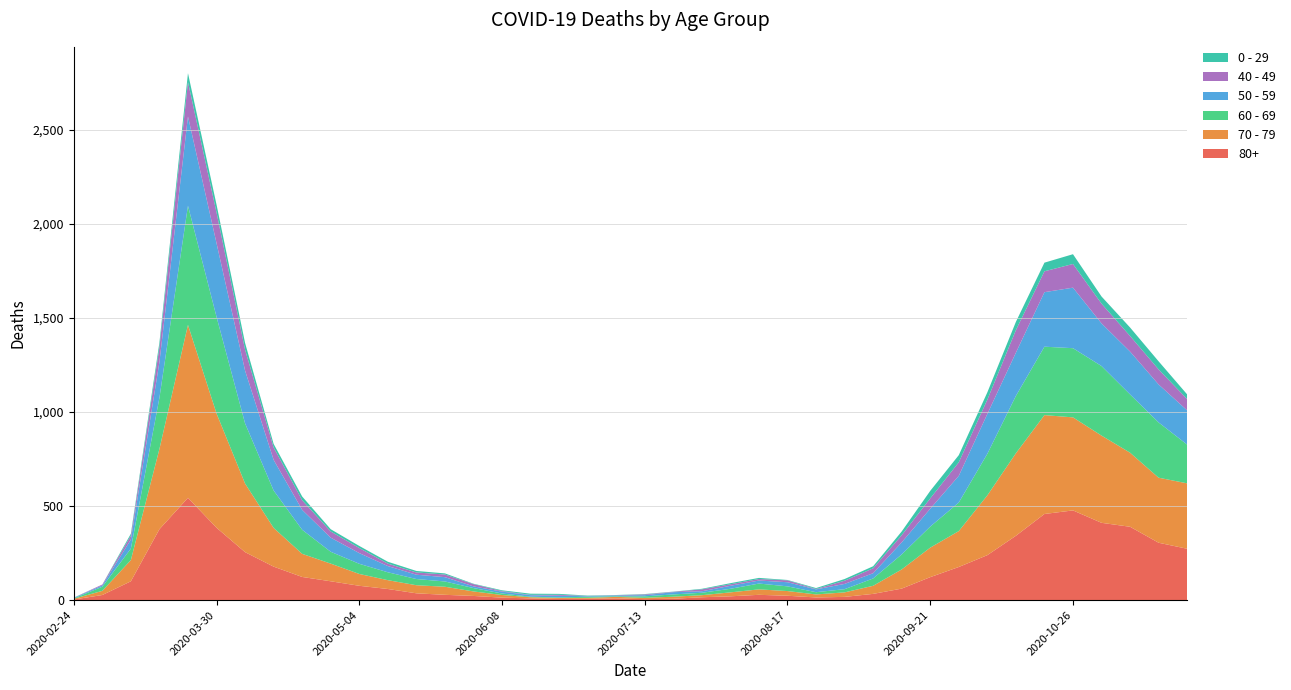

Reading left to right, extract all data points from this chart.

80+: 3	27	100	377	544	385	255	178	123	100	76	59	36	28	22	13	9	6	7	9	5	7	15	20	28	23	14	17	33	61	122	176	239	342	458	477	411	390	305	273
70 - 79: 4	22	113	427	920	608	365	206	123	94	63	47	43	43	24	14	6	5	5	8	7	11	11	21	29	25	16	24	43	102	157	191	318	439	526	495	464	394	346	348
60 - 69: 2	22	61	272	634	514	320	199	128	63	54	42	33	28	18	8	3	3	6	3	8	12	13	19	31	25	12	17	39	80	112	152	221	305	364	368	370	310	294	206
50 - 59: 3	7	48	190	475	392	281	163	106	75	57	33	23	23	9	10	8	9	3	5	6	12	8	16	16	22	15	28	28	64	95	142	212	230	290	322	227	228	202	182
40 - 49: 0	5	21	79	183	163	111	66	51	33	27	13	12	14	12	3	2	5	1	1	4	2	10	8	8	10	2	17	26	38	55	72	76	120	111	126	105	83	80	60
0 - 29: 1	0	10	25	47	42	36	19	20	12	11	10	8	6	2	4	6	5	2	1	2	1	3	6	6	2	5	9	11	20	40	38	39	44	46	52	38	45	43	25